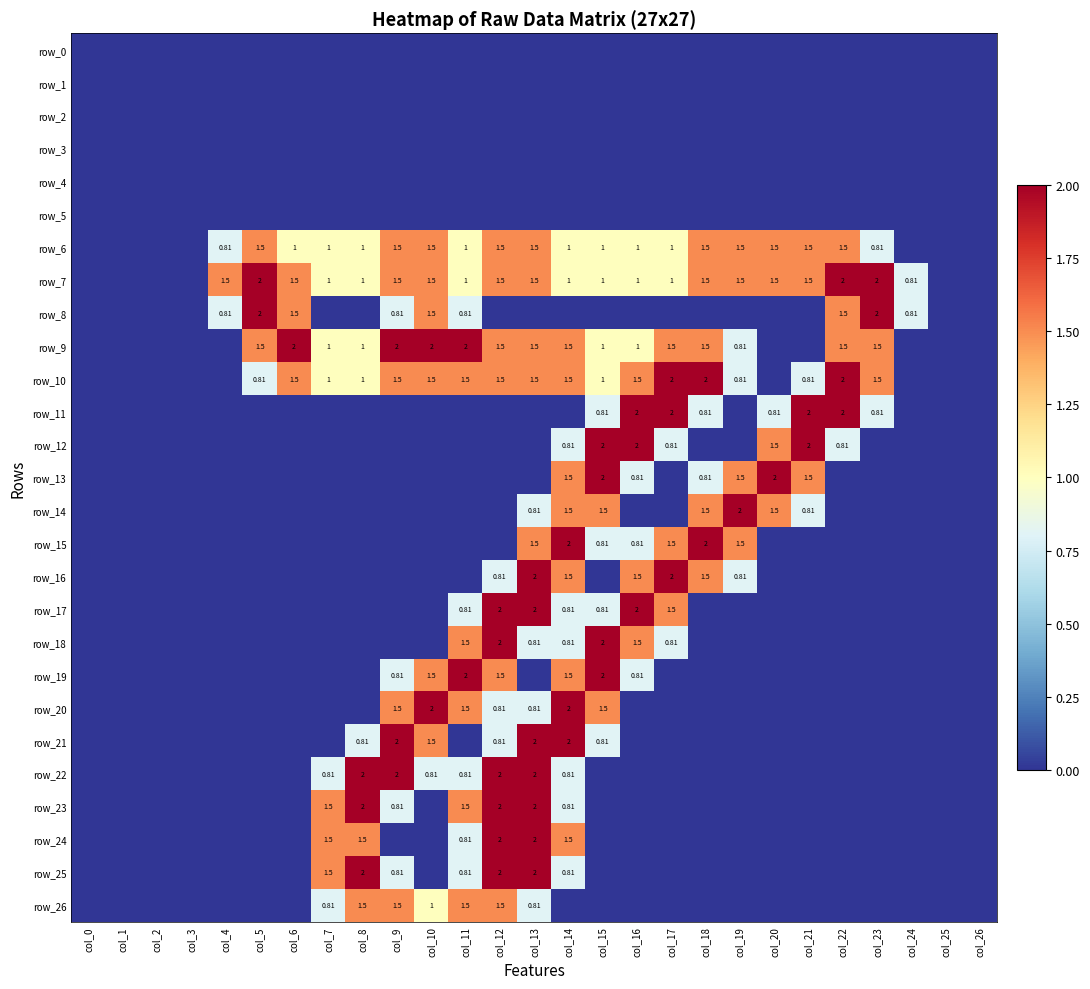

Reading left to right, what are all the values shown in this chart?

row_0: 0.0	0.0	0.0	0.0	0.0	0.0	0.0	0.0	0.0	0.0	0.0	0.0	0.0	0.0	0.0	0.0	0.0	0.0	0.0	0.0	0.0	0.0	0.0	0.0	0.0	0.0	0.0
row_1: 0.0	0.0	0.0	0.0	0.0	0.0	0.0	0.0	0.0	0.0	0.0	0.0	0.0	0.0	0.0	0.0	0.0	0.0	0.0	0.0	0.0	0.0	0.0	0.0	0.0	0.0	0.0
row_2: 0.0	0.0	0.0	0.0	0.0	0.0	0.0	0.0	0.0	0.0	0.0	0.0	0.0	0.0	0.0	0.0	0.0	0.0	0.0	0.0	0.0	0.0	0.0	0.0	0.0	0.0	0.0
row_3: 0.0	0.0	0.0	0.0	0.0	0.0	0.0	0.0	0.0	0.0	0.0	0.0	0.0	0.0	0.0	0.0	0.0	0.0	0.0	0.0	0.0	0.0	0.0	0.0	0.0	0.0	0.0
row_4: 0.0	0.0	0.0	0.0	0.0	0.0	0.0	0.0	0.0	0.0	0.0	0.0	0.0	0.0	0.0	0.0	0.0	0.0	0.0	0.0	0.0	0.0	0.0	0.0	0.0	0.0	0.0
row_5: 0.0	0.0	0.0	0.0	0.0	0.0	0.0	0.0	0.0	0.0	0.0	0.0	0.0	0.0	0.0	0.0	0.0	0.0	0.0	0.0	0.0	0.0	0.0	0.0	0.0	0.0	0.0
row_6: 0.0	0.0	0.0	0.0	0.8	1.5	1.0	1.0	1.0	1.5	1.5	1.0	1.5	1.5	1.0	1.0	1.0	1.0	1.5	1.5	1.5	1.5	1.5	0.8	0.0	0.0	0.0
row_7: 0.0	0.0	0.0	0.0	1.5	2.0	1.5	1.0	1.0	1.5	1.5	1.0	1.5	1.5	1.0	1.0	1.0	1.0	1.5	1.5	1.5	1.5	2.0	2.0	0.8	0.0	0.0
row_8: 0.0	0.0	0.0	0.0	0.8	2.0	1.5	0.0	0.0	0.8	1.5	0.8	0.0	0.0	0.0	0.0	0.0	0.0	0.0	0.0	0.0	0.0	1.5	2.0	0.8	0.0	0.0
row_9: 0.0	0.0	0.0	0.0	0.0	1.5	2.0	1.0	1.0	2.0	2.0	2.0	1.5	1.5	1.5	1.0	1.0	1.5	1.5	0.8	0.0	0.0	1.5	1.5	0.0	0.0	0.0
row_10: 0.0	0.0	0.0	0.0	0.0	0.8	1.5	1.0	1.0	1.5	1.5	1.5	1.5	1.5	1.5	1.0	1.5	2.0	2.0	0.8	0.0	0.8	2.0	1.5	0.0	0.0	0.0
row_11: 0.0	0.0	0.0	0.0	0.0	0.0	0.0	0.0	0.0	0.0	0.0	0.0	0.0	0.0	0.0	0.8	2.0	2.0	0.8	0.0	0.8	2.0	2.0	0.8	0.0	0.0	0.0
row_12: 0.0	0.0	0.0	0.0	0.0	0.0	0.0	0.0	0.0	0.0	0.0	0.0	0.0	0.0	0.8	2.0	2.0	0.8	0.0	0.0	1.5	2.0	0.8	0.0	0.0	0.0	0.0
row_13: 0.0	0.0	0.0	0.0	0.0	0.0	0.0	0.0	0.0	0.0	0.0	0.0	0.0	0.0	1.5	2.0	0.8	0.0	0.8	1.5	2.0	1.5	0.0	0.0	0.0	0.0	0.0
row_14: 0.0	0.0	0.0	0.0	0.0	0.0	0.0	0.0	0.0	0.0	0.0	0.0	0.0	0.8	1.5	1.5	0.0	0.0	1.5	2.0	1.5	0.8	0.0	0.0	0.0	0.0	0.0
row_15: 0.0	0.0	0.0	0.0	0.0	0.0	0.0	0.0	0.0	0.0	0.0	0.0	0.0	1.5	2.0	0.8	0.8	1.5	2.0	1.5	0.0	0.0	0.0	0.0	0.0	0.0	0.0
row_16: 0.0	0.0	0.0	0.0	0.0	0.0	0.0	0.0	0.0	0.0	0.0	0.0	0.8	2.0	1.5	0.0	1.5	2.0	1.5	0.8	0.0	0.0	0.0	0.0	0.0	0.0	0.0
row_17: 0.0	0.0	0.0	0.0	0.0	0.0	0.0	0.0	0.0	0.0	0.0	0.8	2.0	2.0	0.8	0.8	2.0	1.5	0.0	0.0	0.0	0.0	0.0	0.0	0.0	0.0	0.0
row_18: 0.0	0.0	0.0	0.0	0.0	0.0	0.0	0.0	0.0	0.0	0.0	1.5	2.0	0.8	0.8	2.0	1.5	0.8	0.0	0.0	0.0	0.0	0.0	0.0	0.0	0.0	0.0
row_19: 0.0	0.0	0.0	0.0	0.0	0.0	0.0	0.0	0.0	0.8	1.5	2.0	1.5	0.0	1.5	2.0	0.8	0.0	0.0	0.0	0.0	0.0	0.0	0.0	0.0	0.0	0.0
row_20: 0.0	0.0	0.0	0.0	0.0	0.0	0.0	0.0	0.0	1.5	2.0	1.5	0.8	0.8	2.0	1.5	0.0	0.0	0.0	0.0	0.0	0.0	0.0	0.0	0.0	0.0	0.0
row_21: 0.0	0.0	0.0	0.0	0.0	0.0	0.0	0.0	0.8	2.0	1.5	0.0	0.8	2.0	2.0	0.8	0.0	0.0	0.0	0.0	0.0	0.0	0.0	0.0	0.0	0.0	0.0
row_22: 0.0	0.0	0.0	0.0	0.0	0.0	0.0	0.8	2.0	2.0	0.8	0.8	2.0	2.0	0.8	0.0	0.0	0.0	0.0	0.0	0.0	0.0	0.0	0.0	0.0	0.0	0.0
row_23: 0.0	0.0	0.0	0.0	0.0	0.0	0.0	1.5	2.0	0.8	0.0	1.5	2.0	2.0	0.8	0.0	0.0	0.0	0.0	0.0	0.0	0.0	0.0	0.0	0.0	0.0	0.0
row_24: 0.0	0.0	0.0	0.0	0.0	0.0	0.0	1.5	1.5	0.0	0.0	0.8	2.0	2.0	1.5	0.0	0.0	0.0	0.0	0.0	0.0	0.0	0.0	0.0	0.0	0.0	0.0
row_25: 0.0	0.0	0.0	0.0	0.0	0.0	0.0	1.5	2.0	0.8	0.0	0.8	2.0	2.0	0.8	0.0	0.0	0.0	0.0	0.0	0.0	0.0	0.0	0.0	0.0	0.0	0.0
row_26: 0.0	0.0	0.0	0.0	0.0	0.0	0.0	0.8	1.5	1.5	1.0	1.5	1.5	0.8	0.0	0.0	0.0	0.0	0.0	0.0	0.0	0.0	0.0	0.0	0.0	0.0	0.0